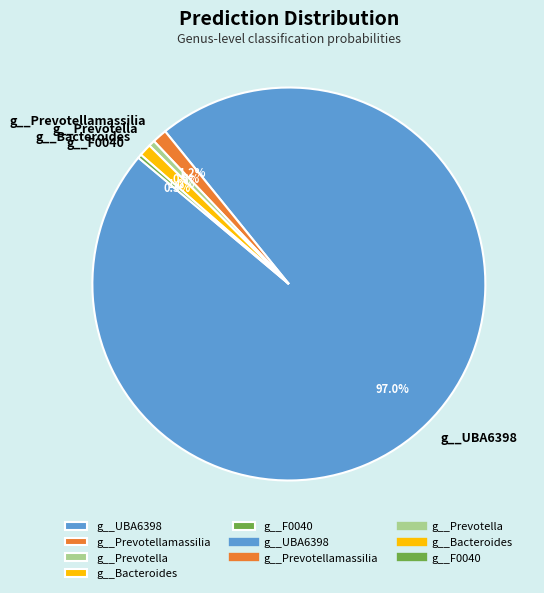

What is the largest slice in the pie chart?

g__UBA6398